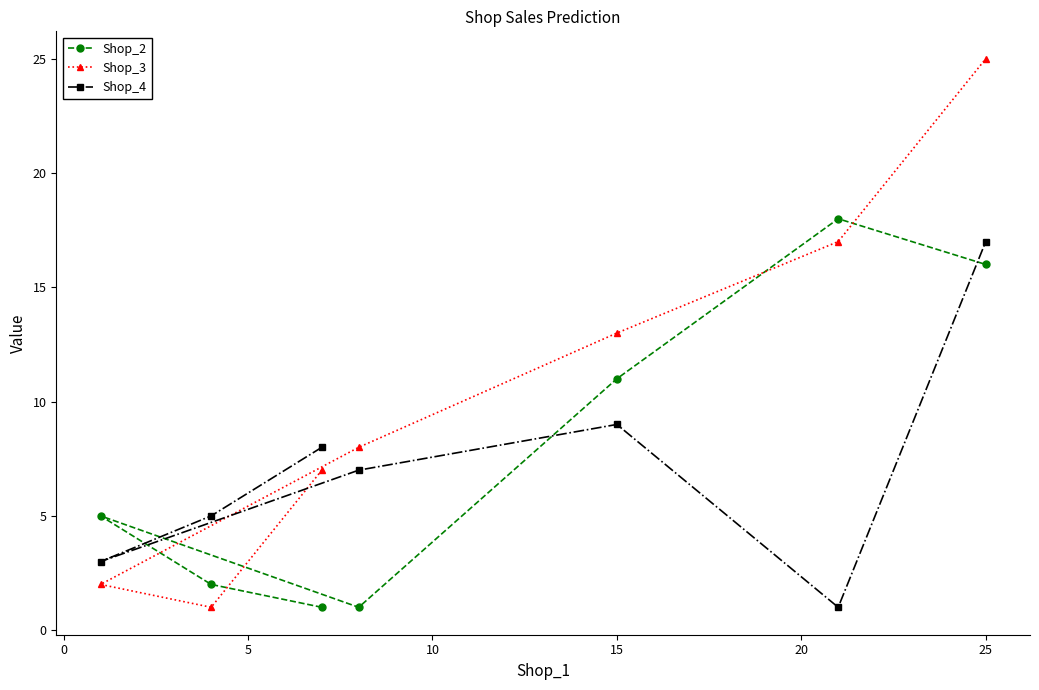

At which category is the sum across all series the highest?

25